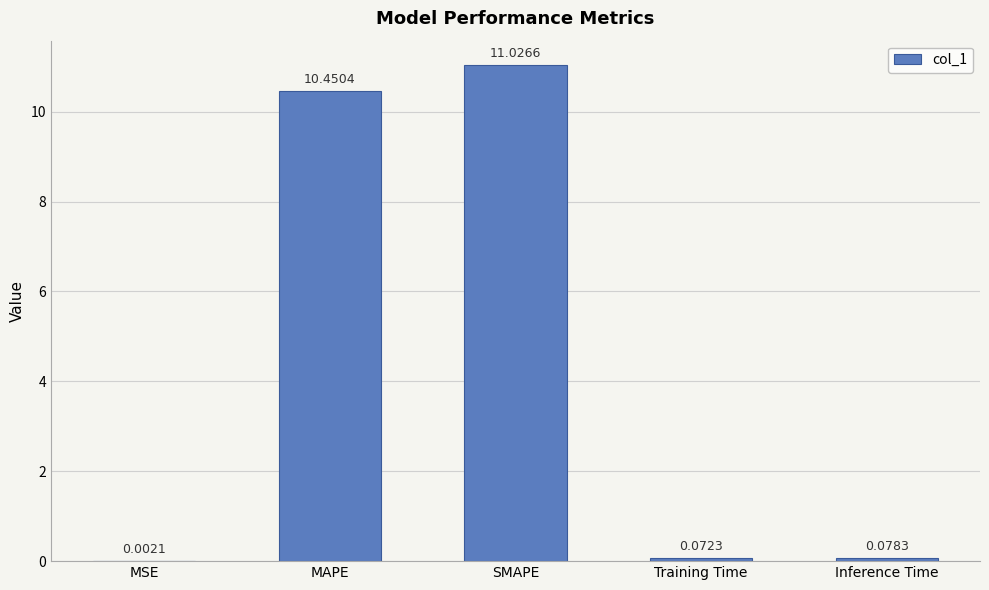

What is the average value?

4.3